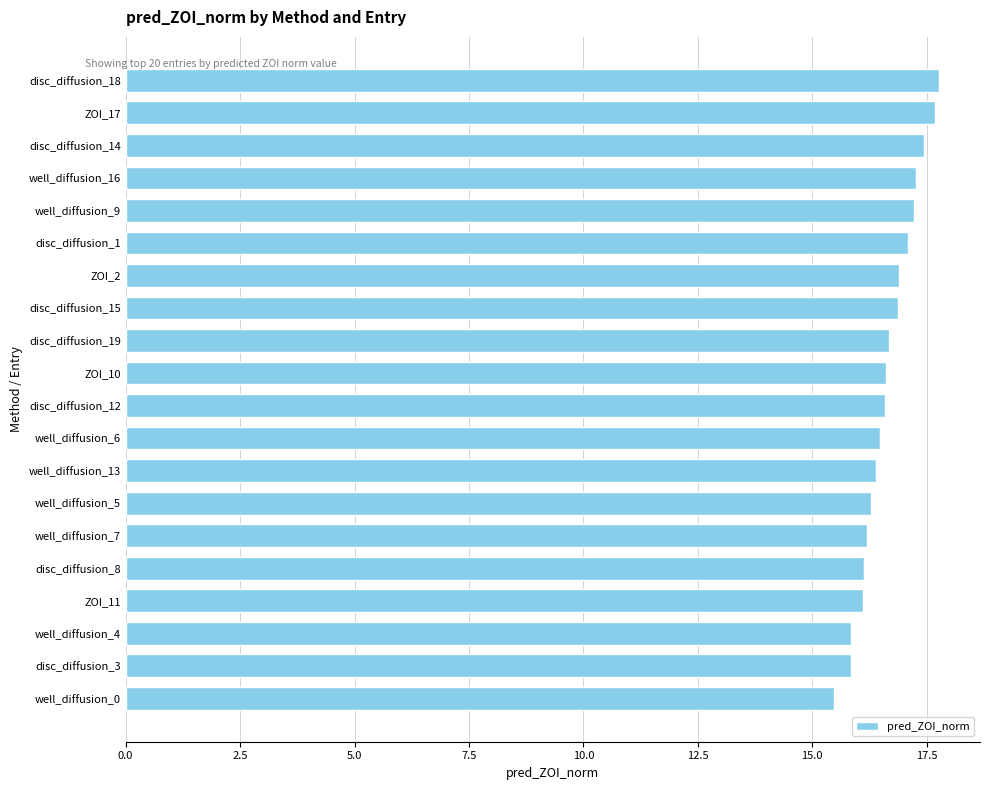

Is it true that the value at well_diffusion_9 is 27.1?

False